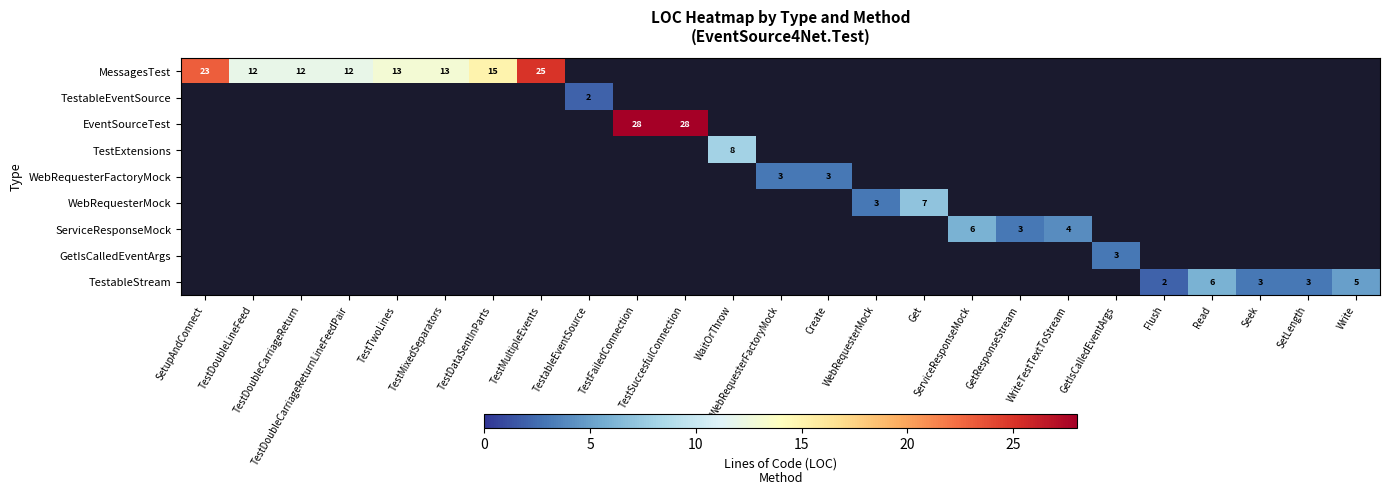

What is the total value across all series at Create?

3